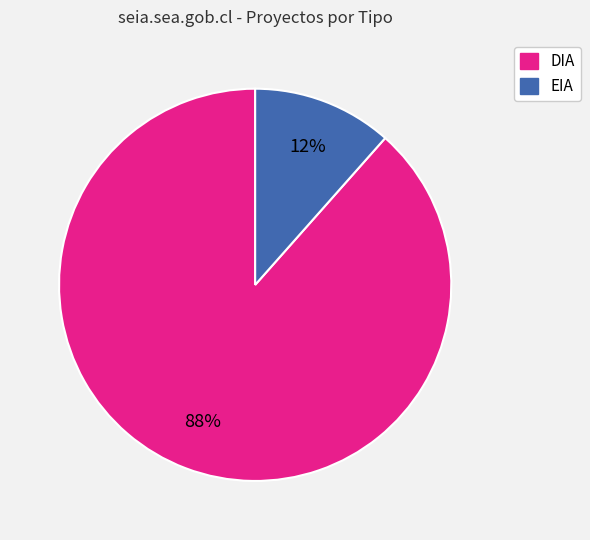

How many slices are in this pie chart?

2